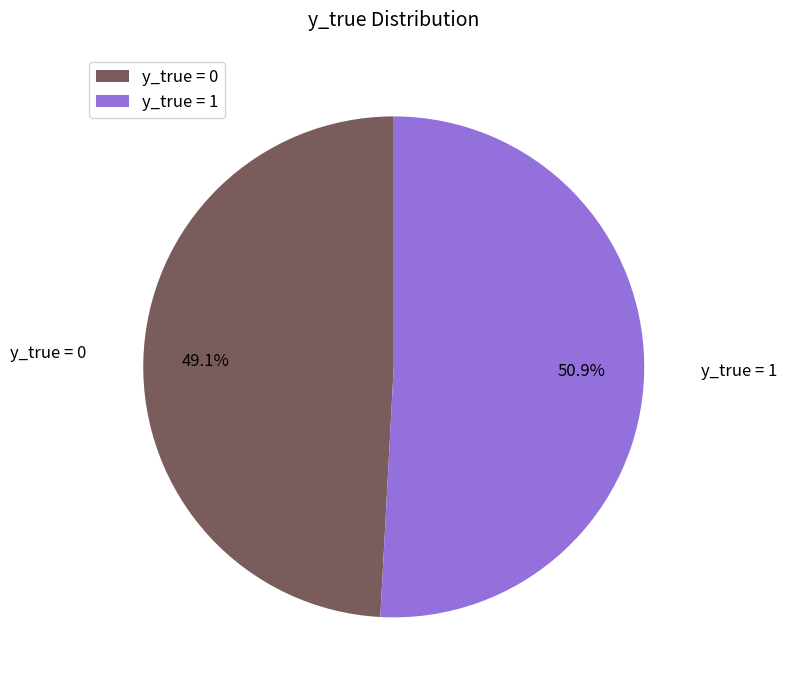

Combined, what portion of the pie is y_true = 0 and y_true = 1?

100.0%